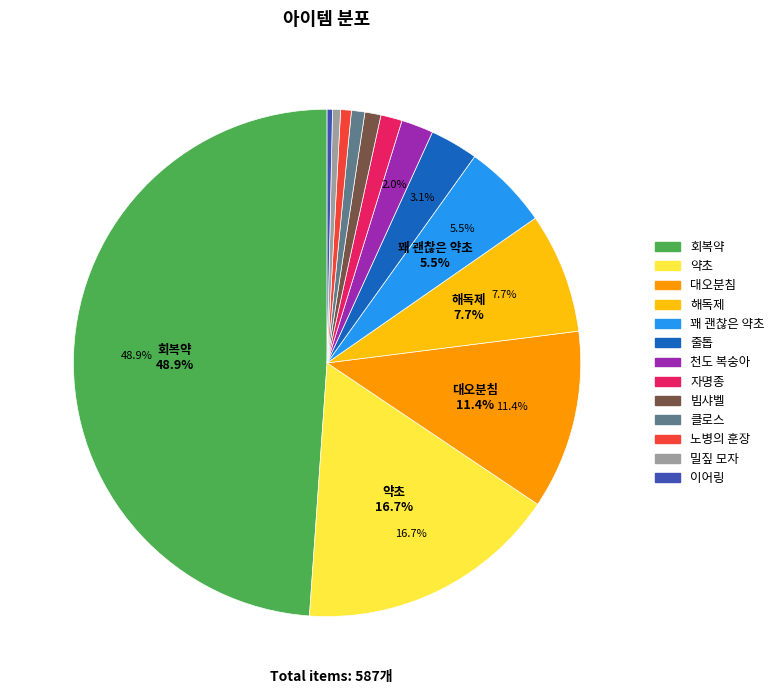

Which slice is the largest?

회복약